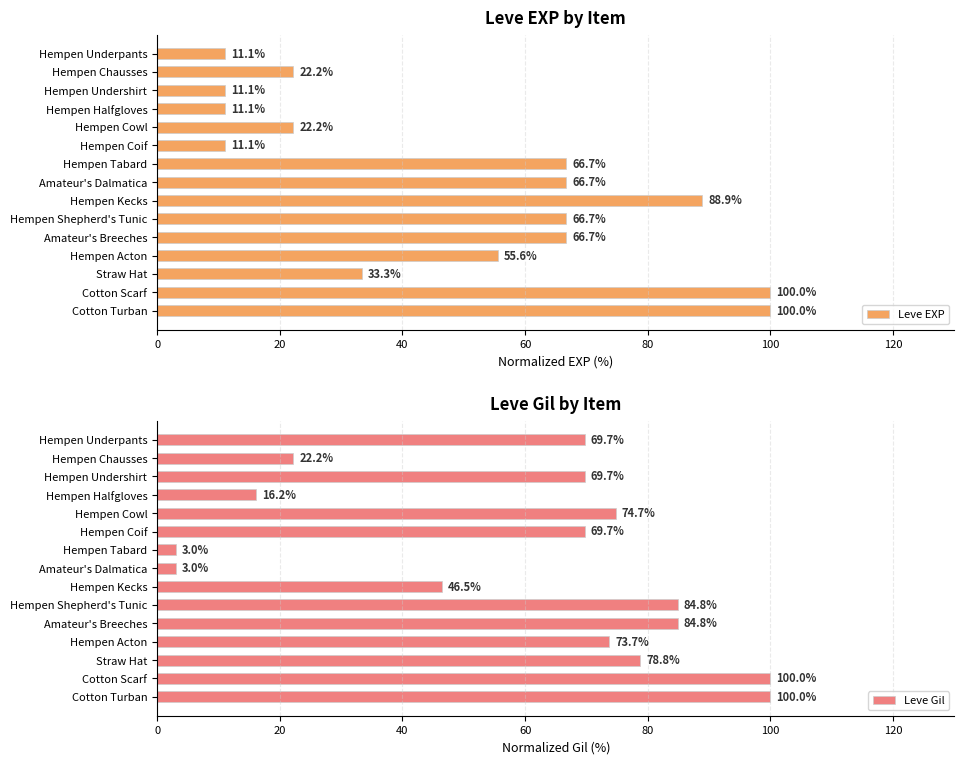

List the series in order of their peak value, lowest first.

Leve EXP, Leve Gil